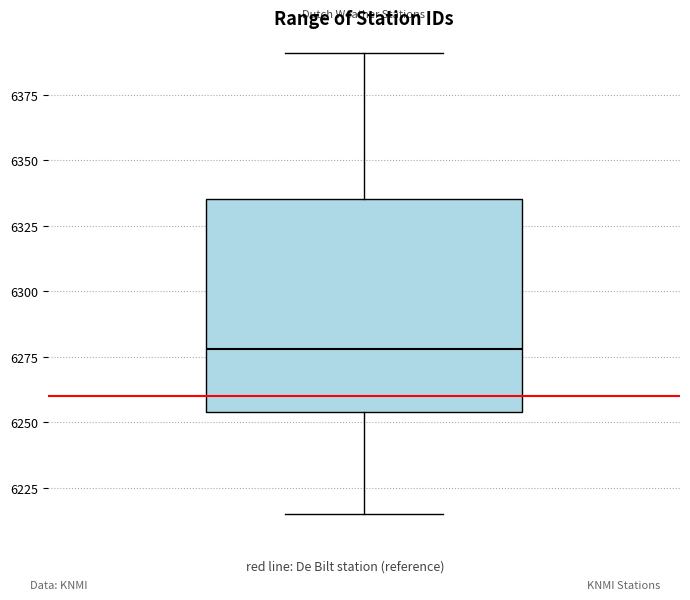

Where is the upper edge of the box on the y-axis? The values are not printed on the chart, so give them approximately, as read against the axis.

6335